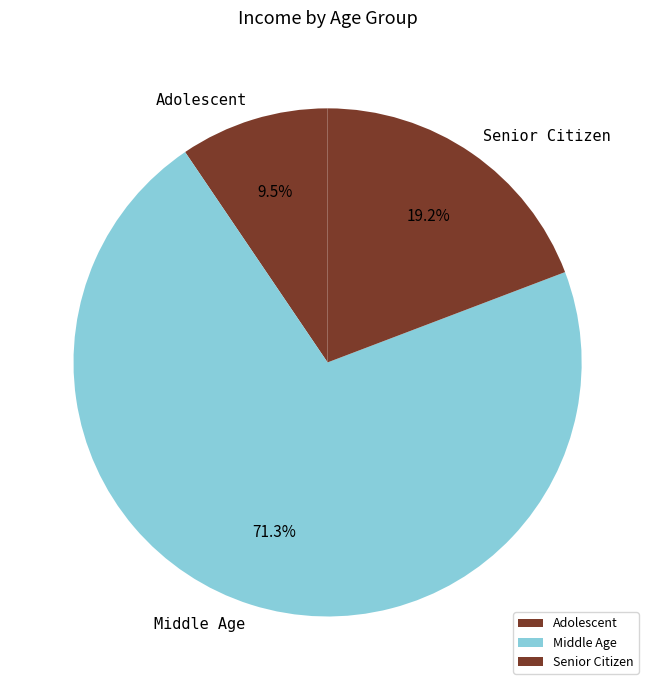

What is the smallest slice in the pie chart?

Adolescent